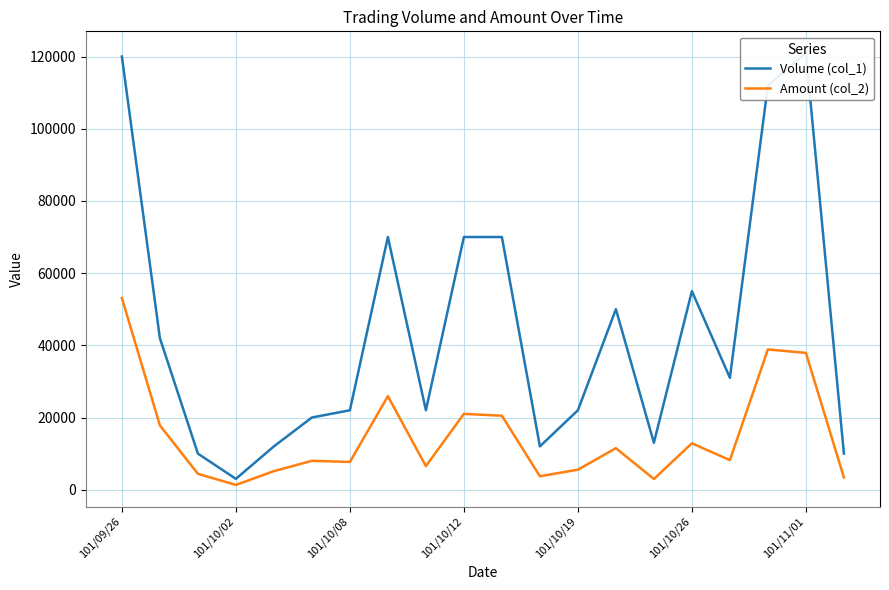

What is the value of the Volume (col_1) point at the 20th from the left?

10000